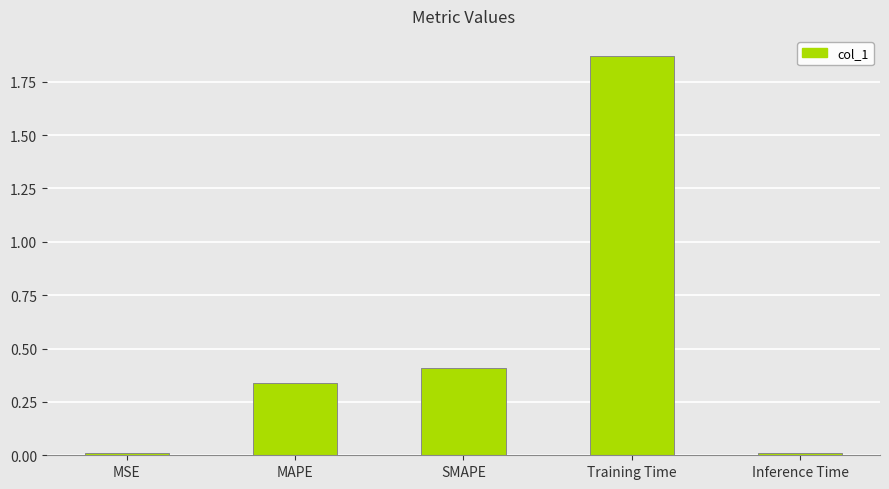

Between MAPE and MSE, which is larger?

MAPE